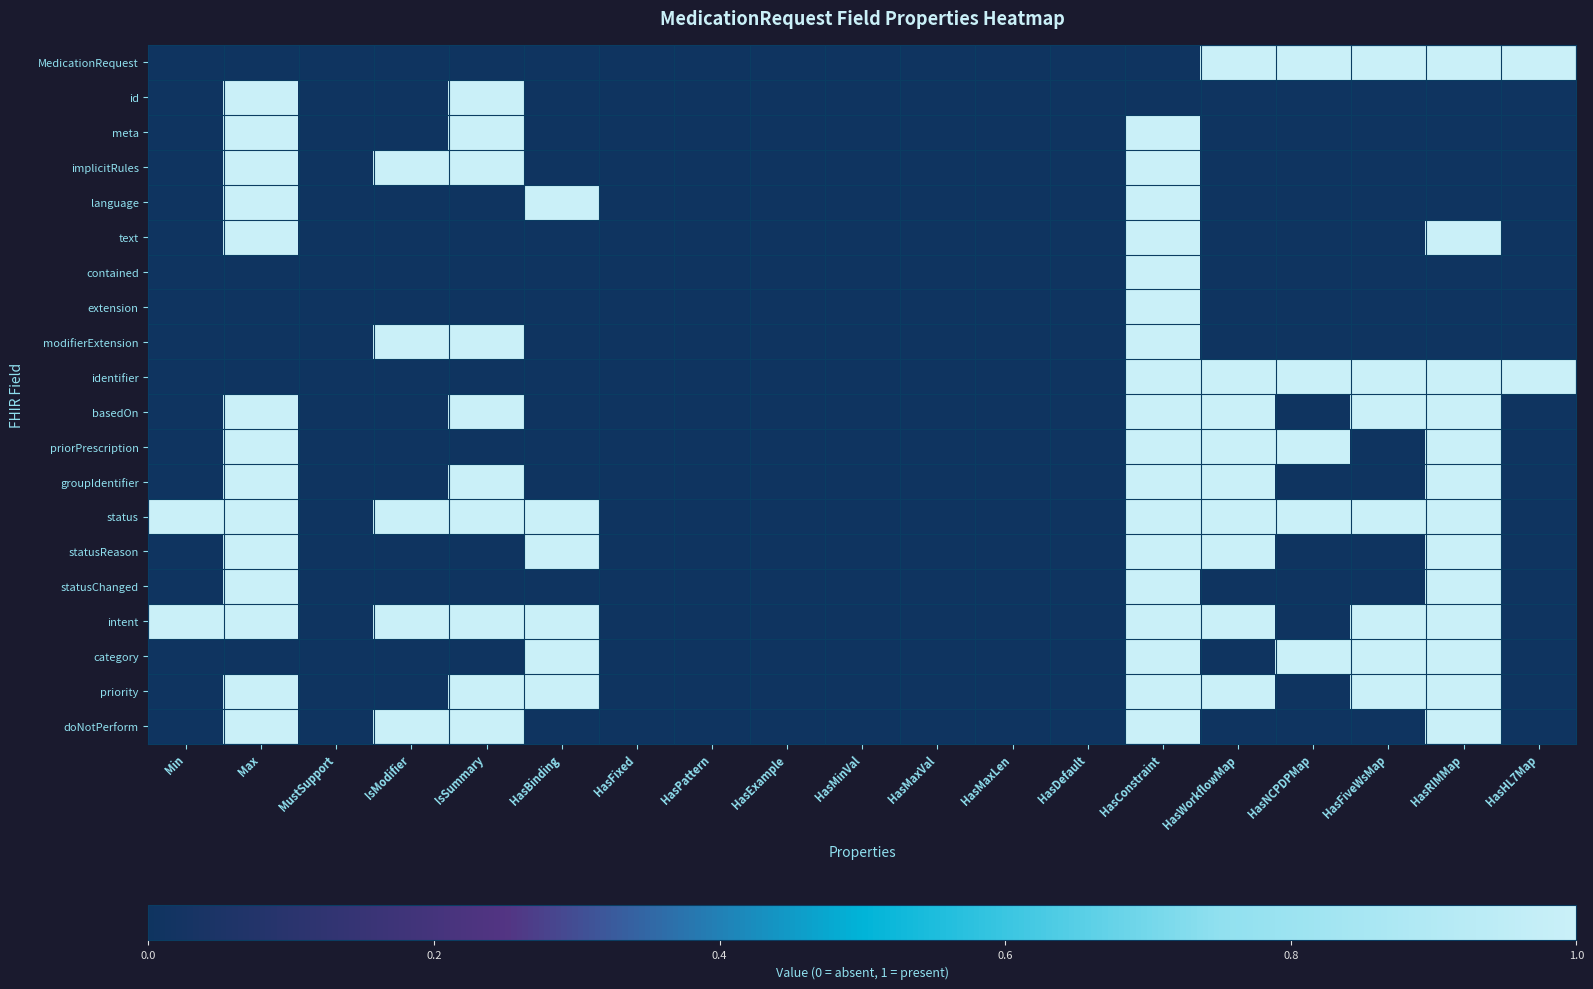

Is it true that intent equals 1 at HasRIMMap?

True